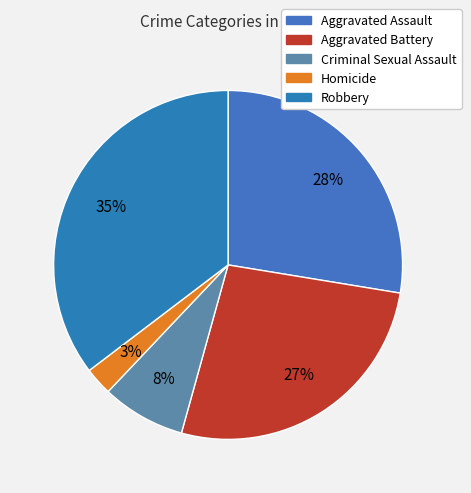

What portion of the pie excludes Homicide?

97.4%